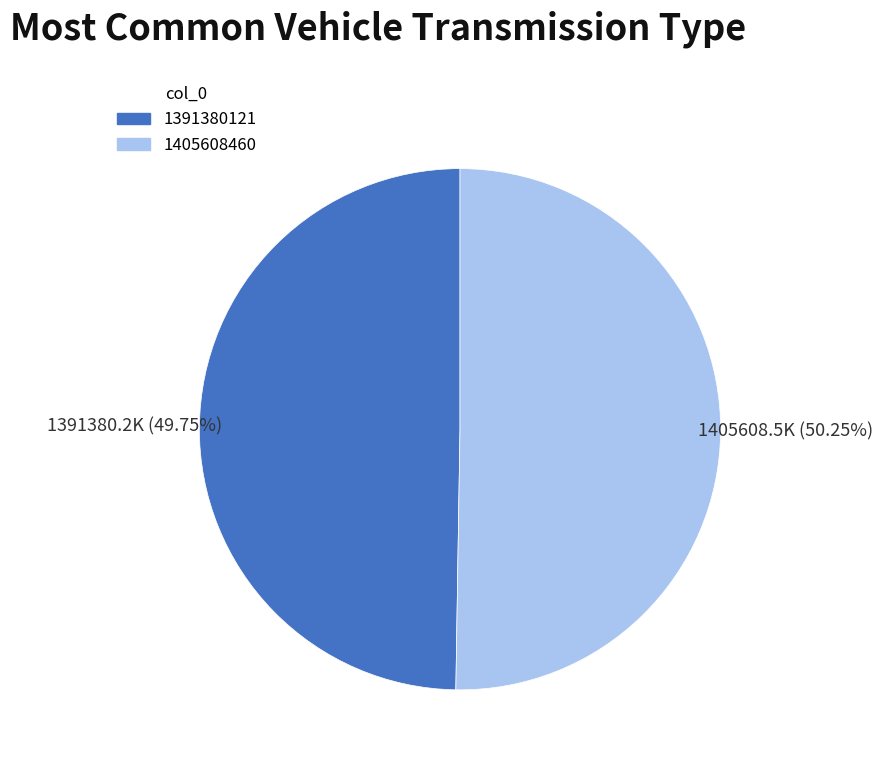

What is the smallest slice in the pie chart?

1391380121